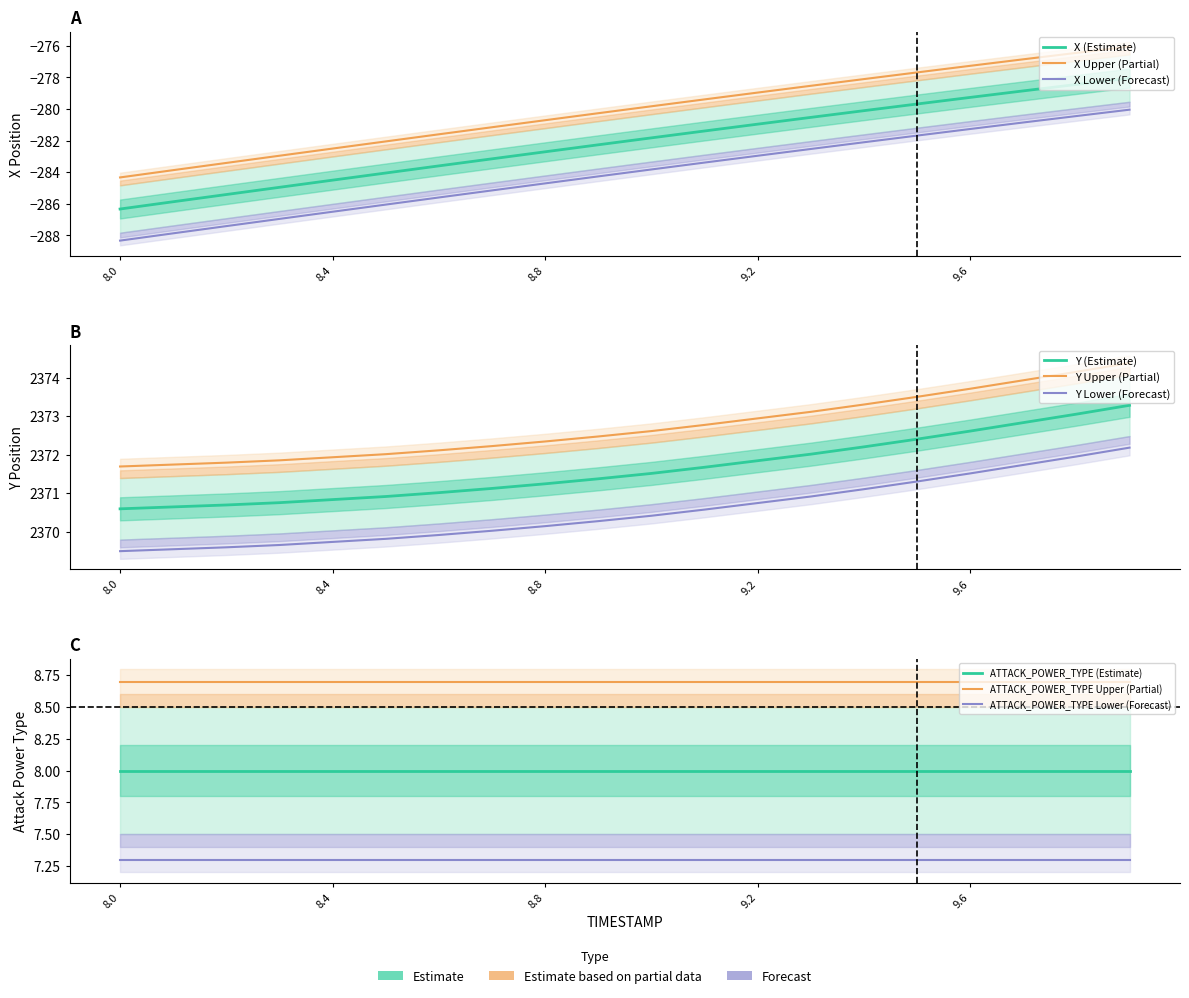

At which label is X closest to -282?

9.0